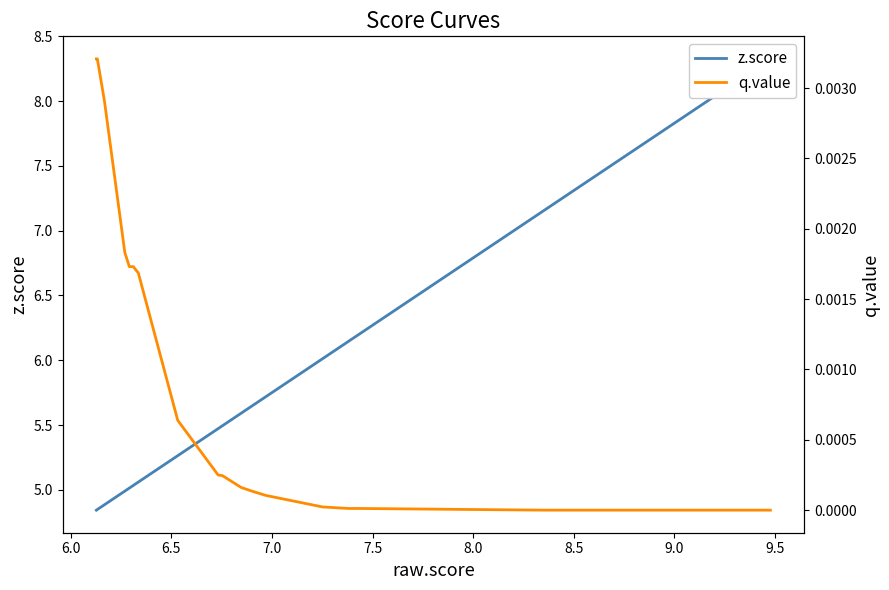

How many values in q.value are above zero?

18